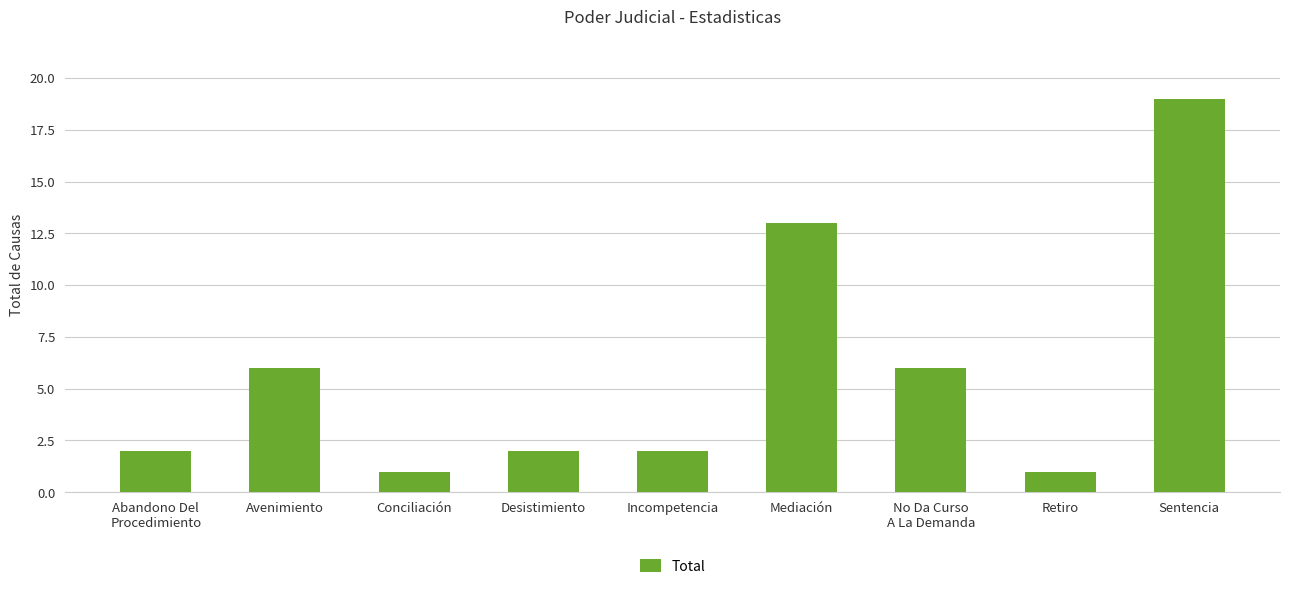

The chart shows a value of 19 at Sentencia. True or false?

True